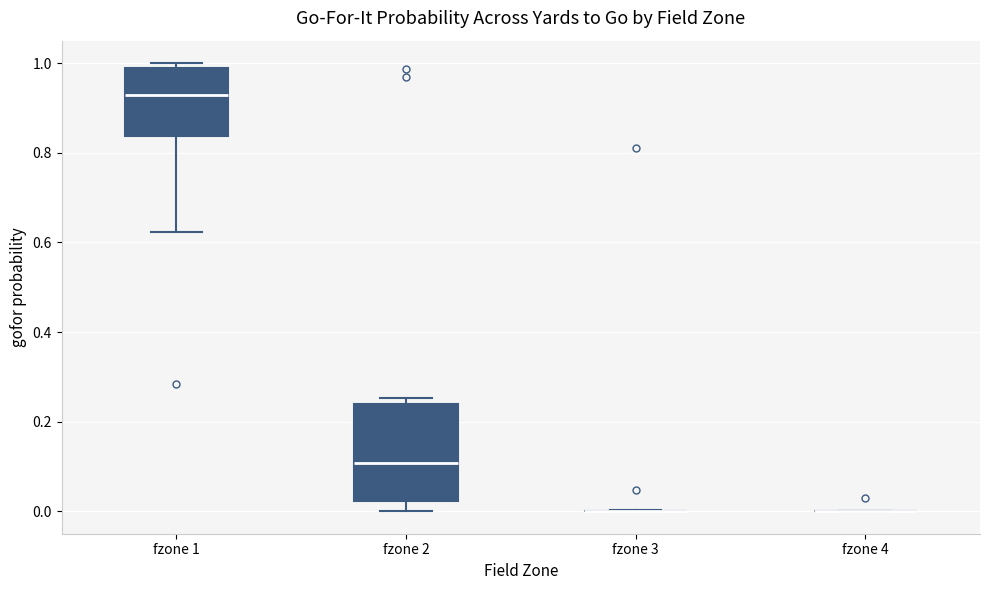

Where does the median line of the box for fzone 1 sit on the y-axis? The values are not printed on the chart, so give them approximately, as read against the axis.

0.92